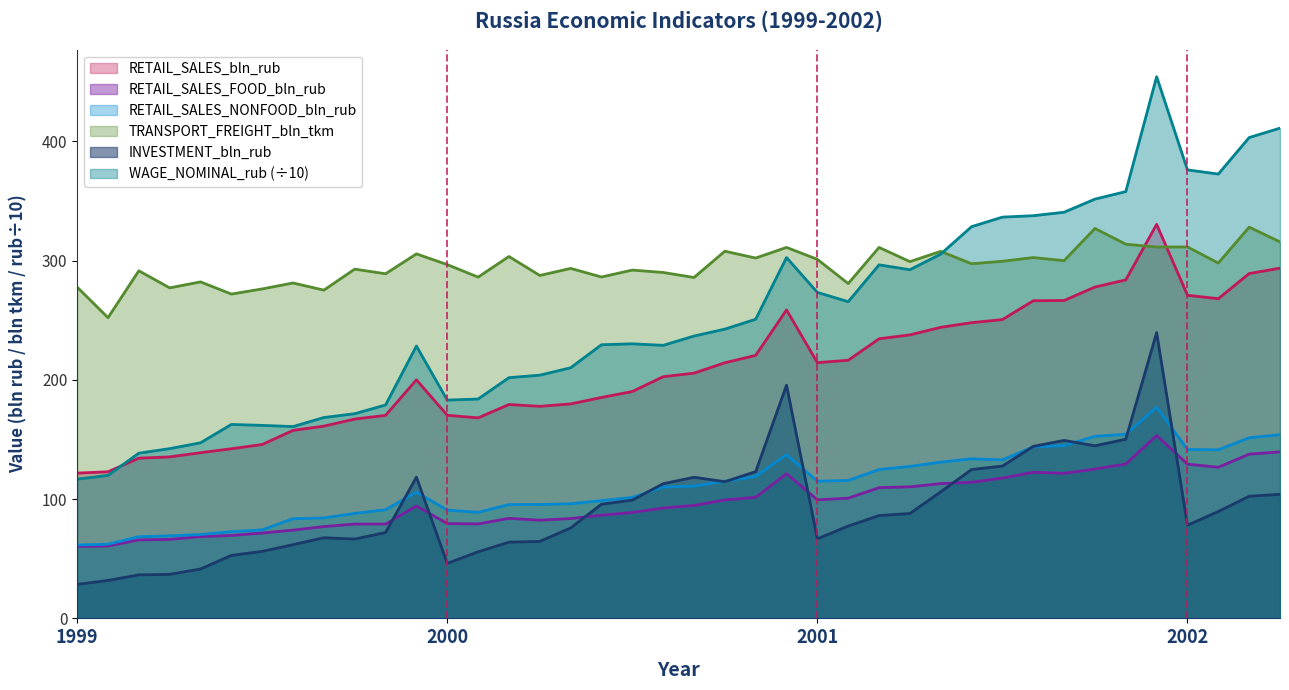

Which series has the widest spread of values?

WAGE_NOMINAL_rub (÷10)